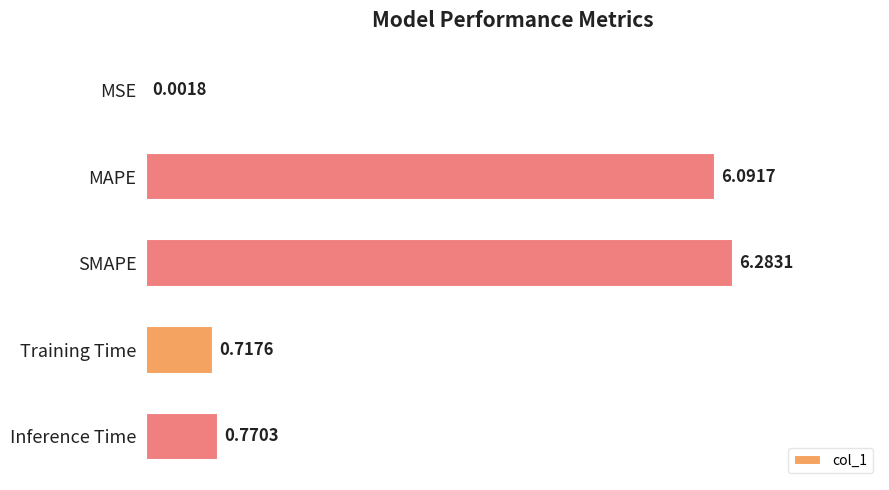

Which has a higher value, Inference Time or MSE?

Inference Time